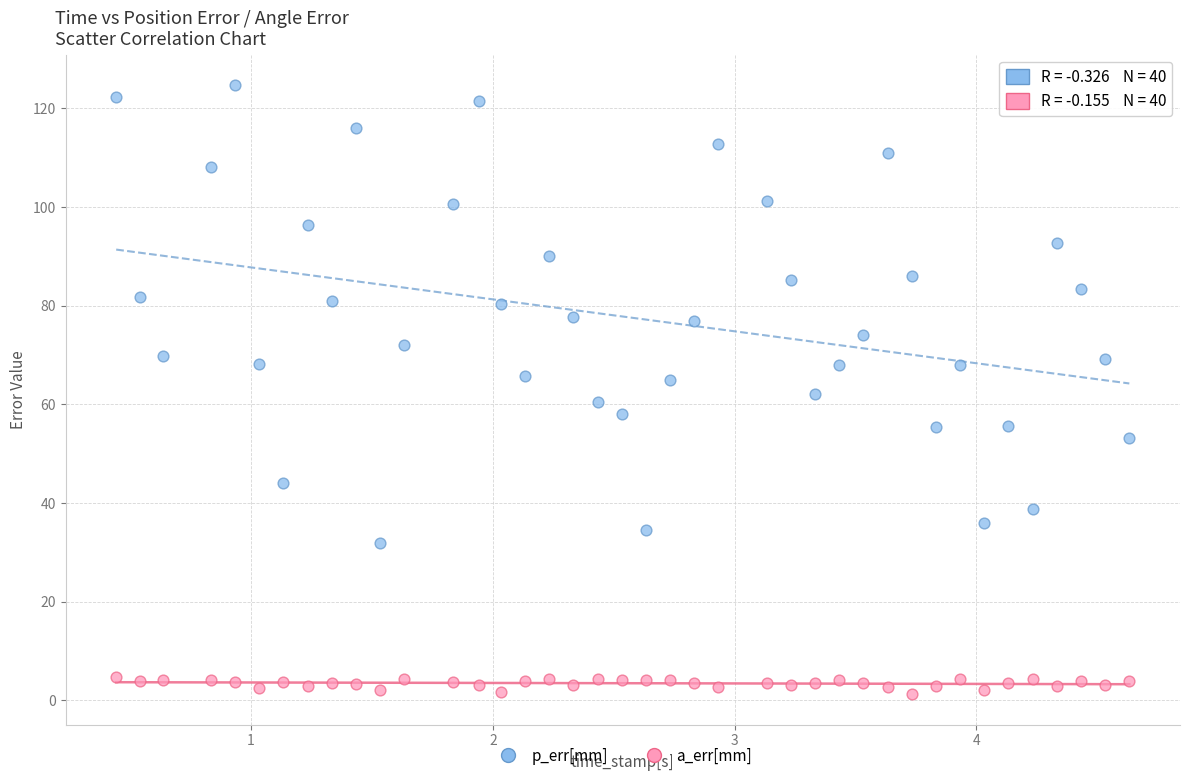

Across all data points, what is the range of Y values (max minus min)?

123.4